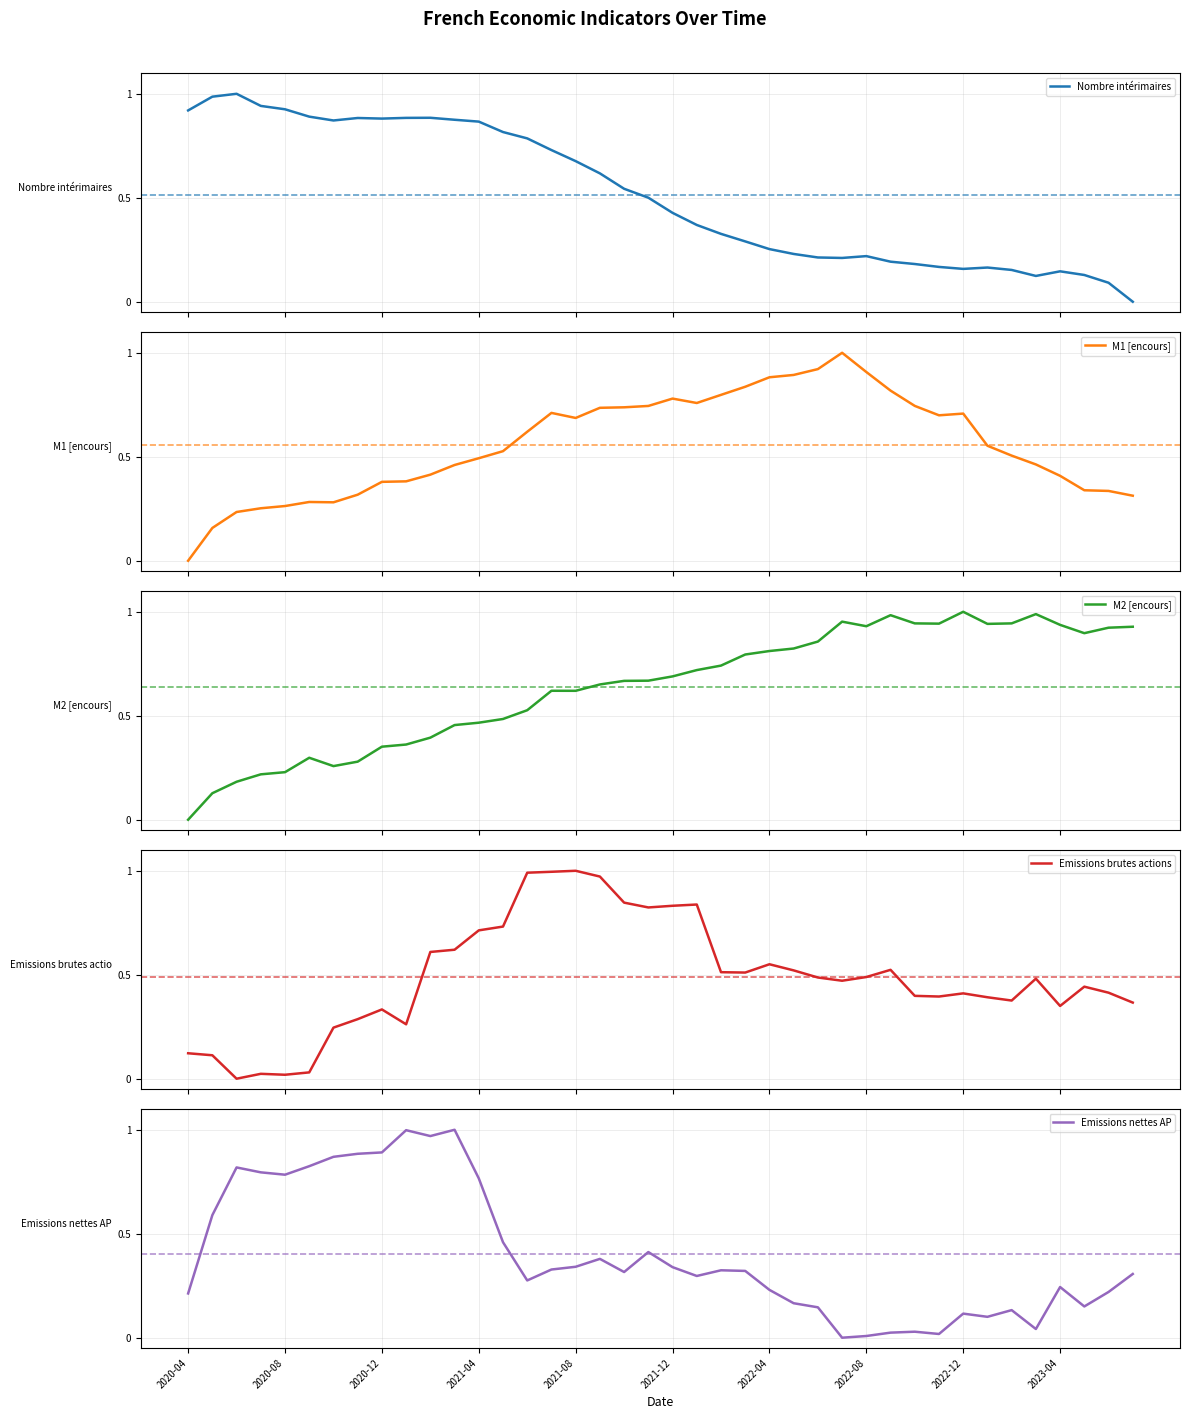

What is the difference between the highest and lowest values at 18?

0.5